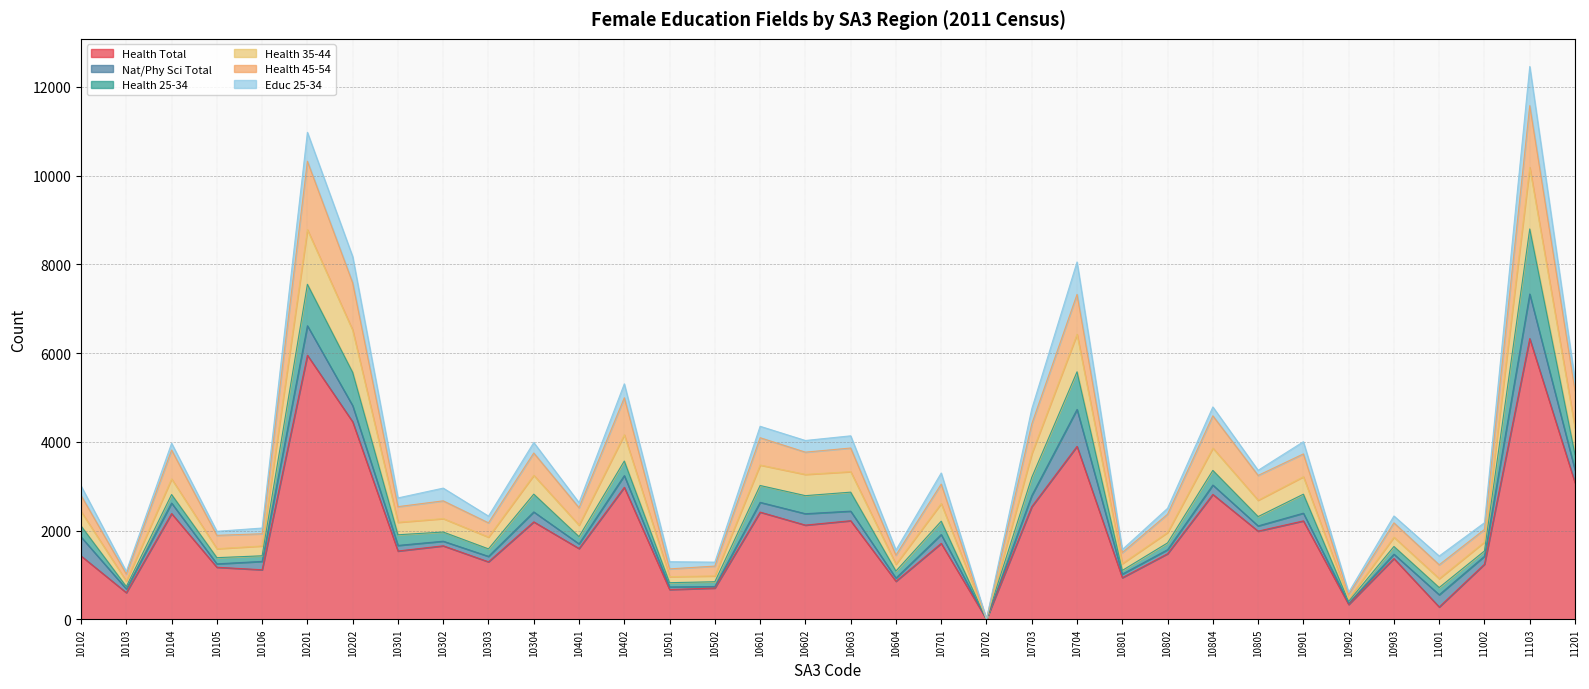

The Health Total series shows 4451 at 10202. True or false?

True